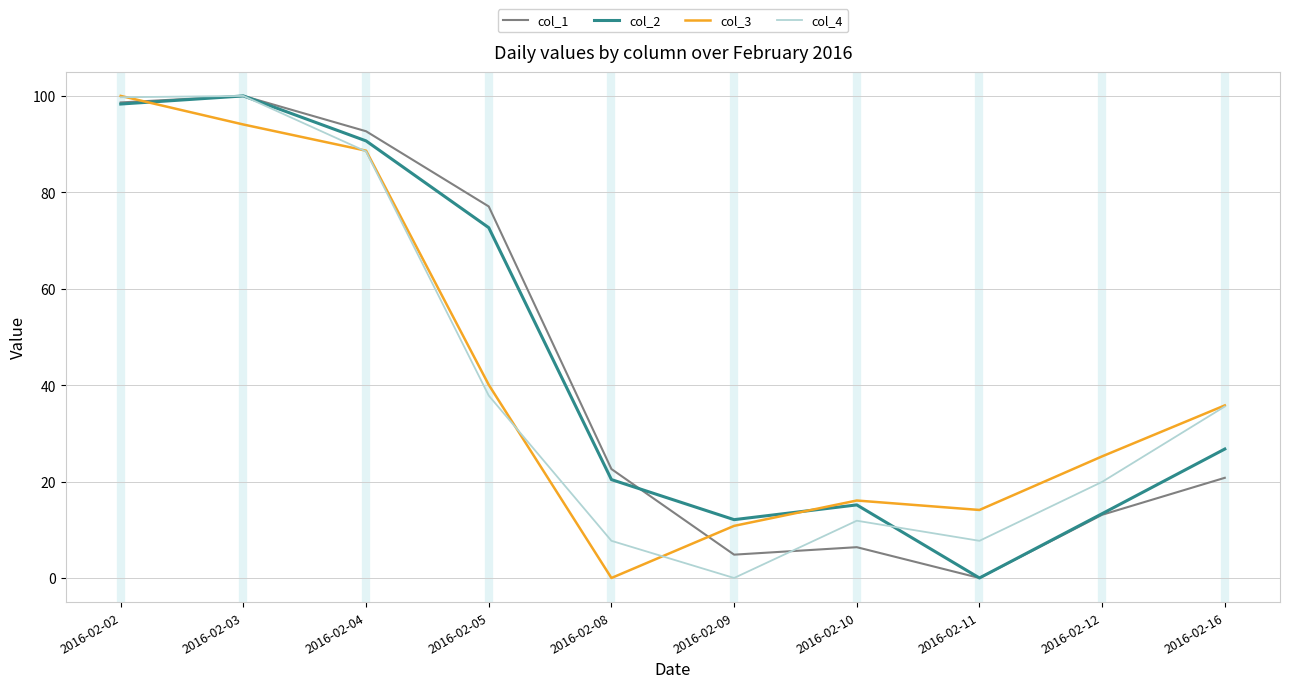

What are all the series names shown in the legend?

col_1, col_2, col_3, col_4